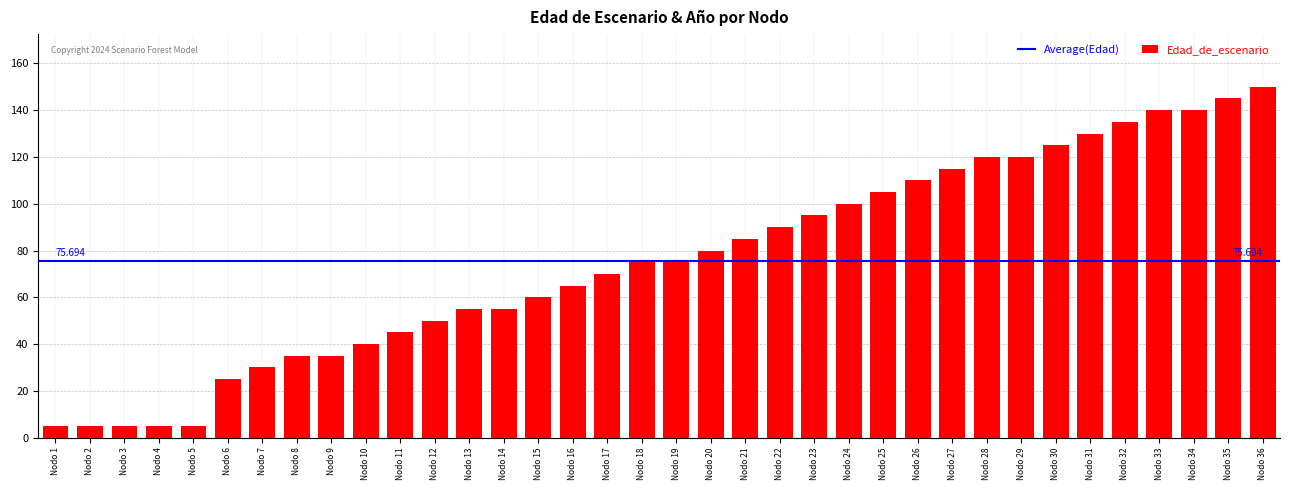

What is the sum of the values at Nodo 30 and Nodo 15?

185